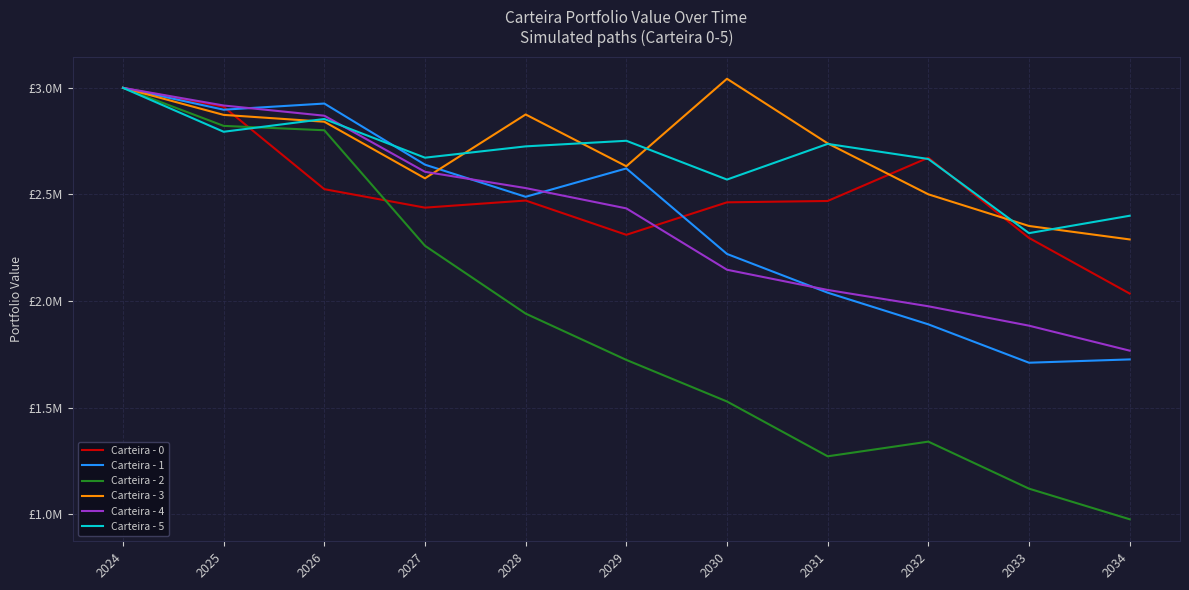

Does the chart have visible grid lines?

Yes